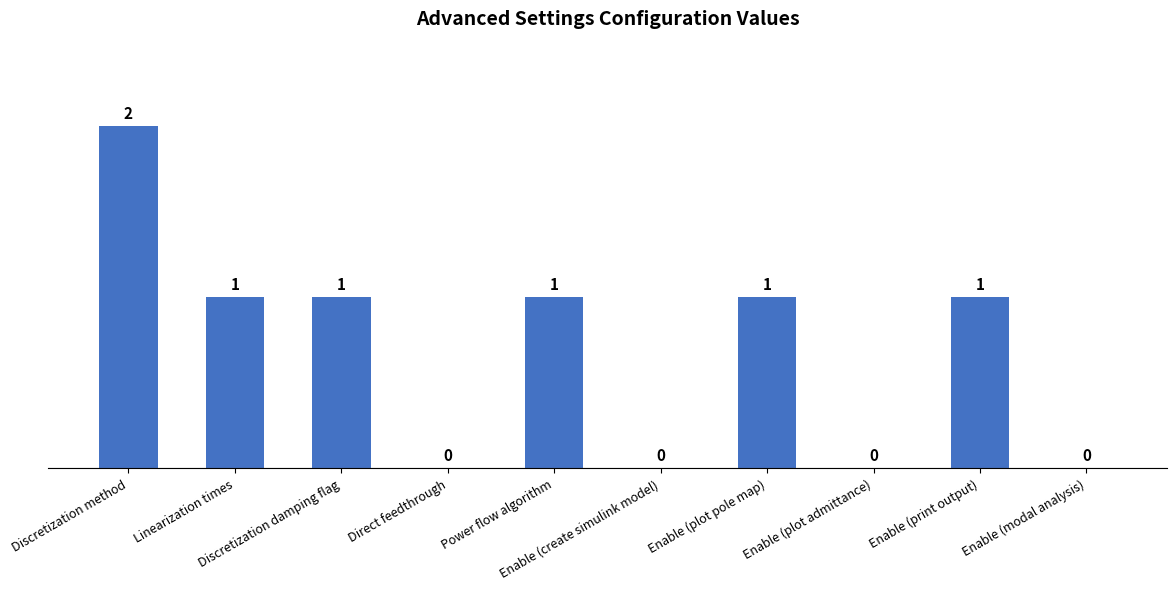

Reading right to left, transcribe all the data shown in this chart.

0	1	0	1	0	1	0	1	1	2